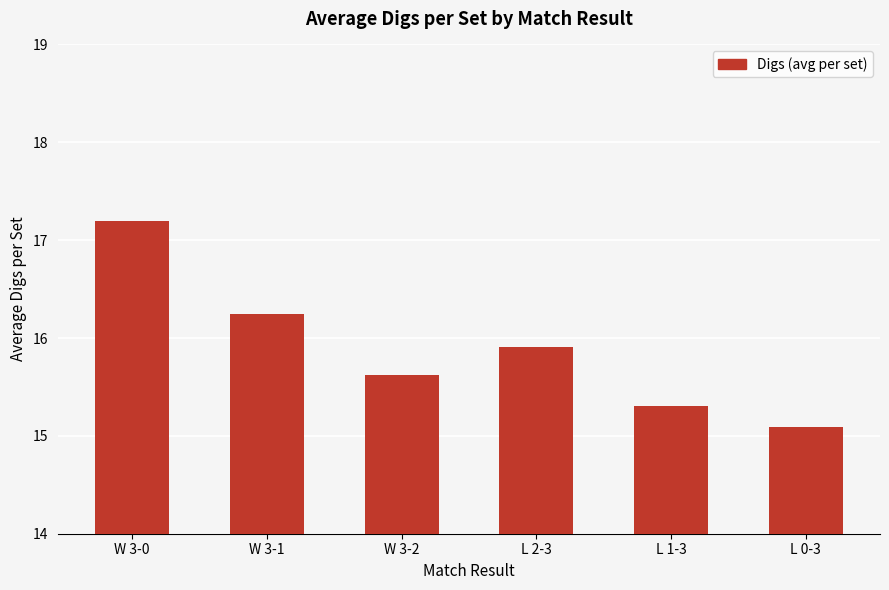

Are the bars grouped side by side (vs. stacked)?

No